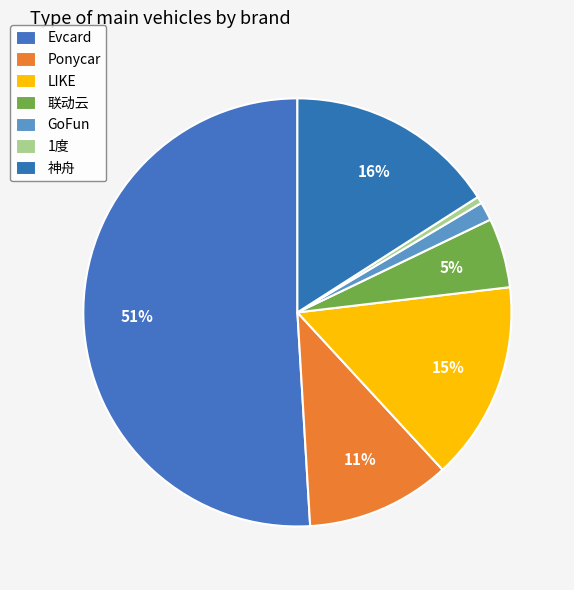

What percentage is the GoFun slice, to the nearest percent?

1%